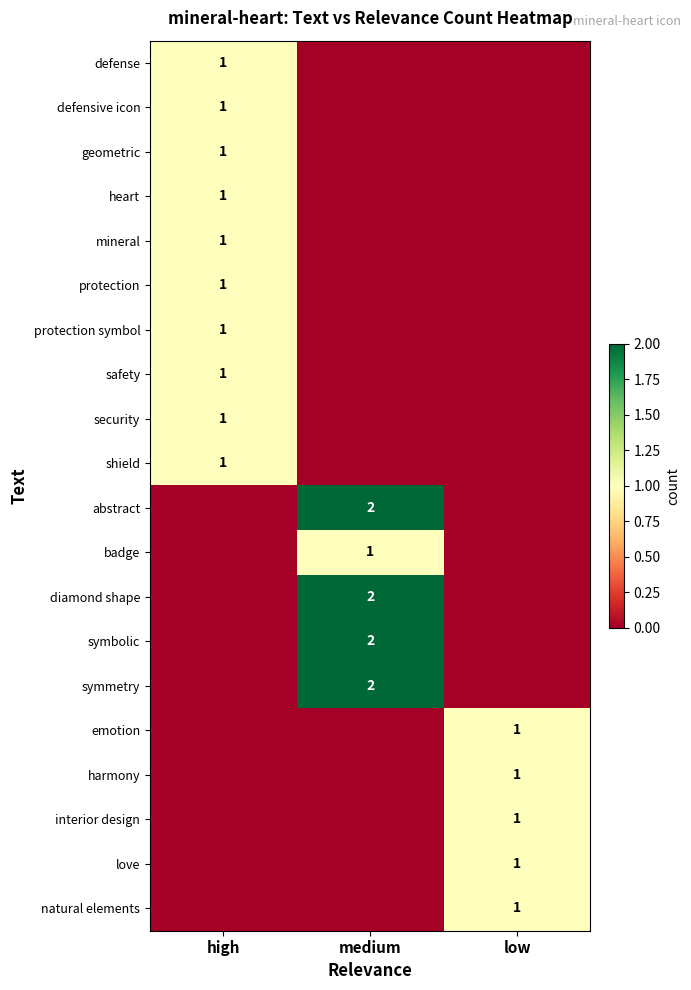

True or false: heart has a value of 0 at high.

False